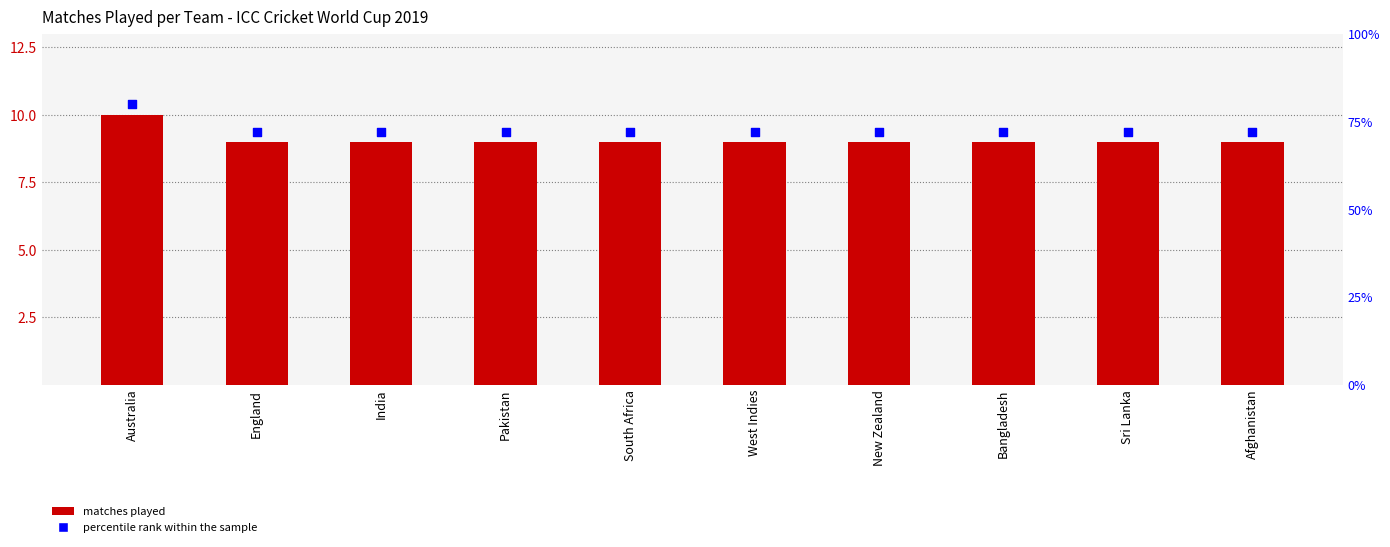

At which category is the sum across all series the highest?

Australia